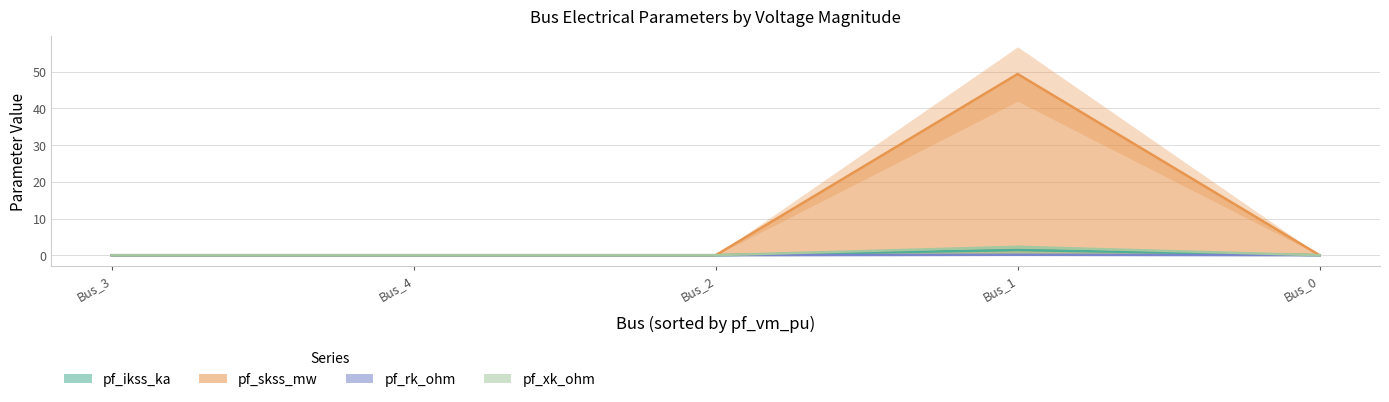

Does the chart display data point markers on the line(s)?

No